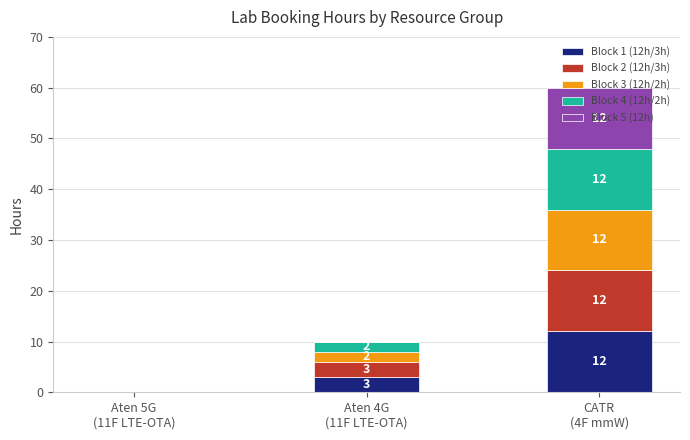

What is the highest value of the Block 1 (12h/3h) series?

12